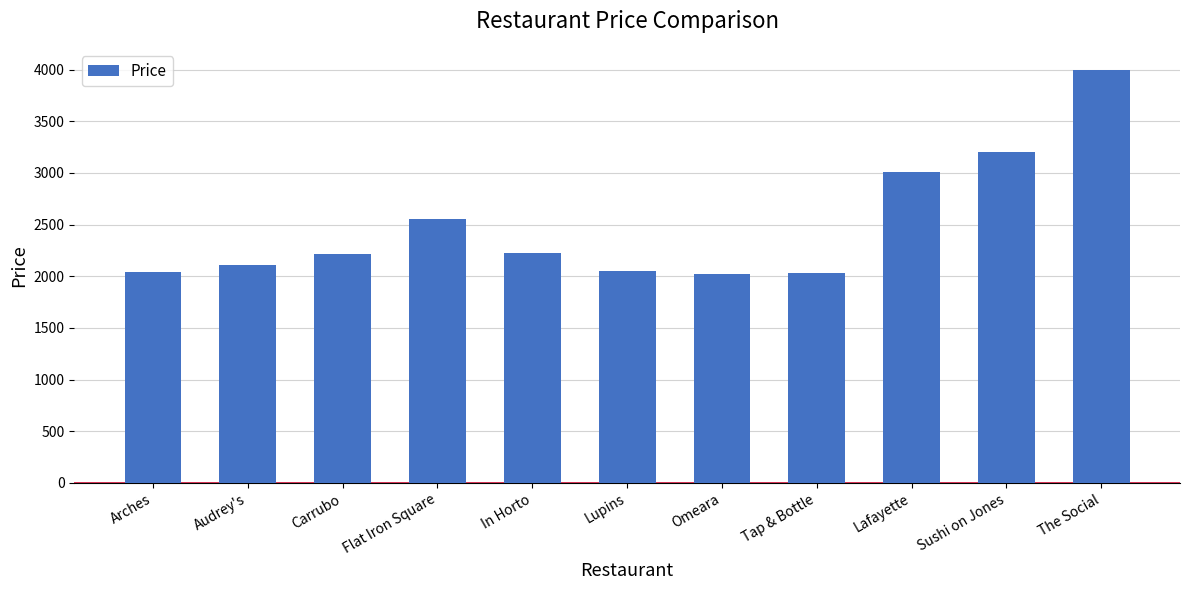

What is the average value?

2495